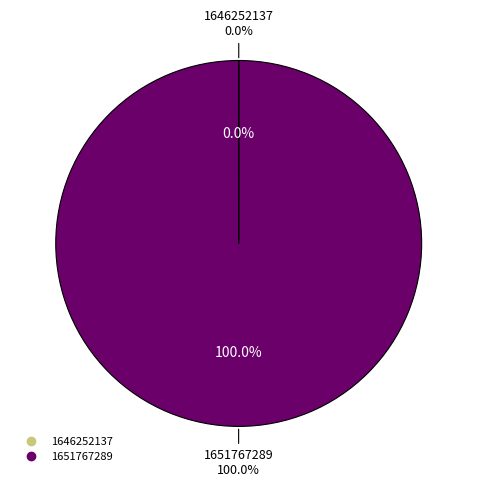

What percentage is NOT represented by 1646252137?

100.0%